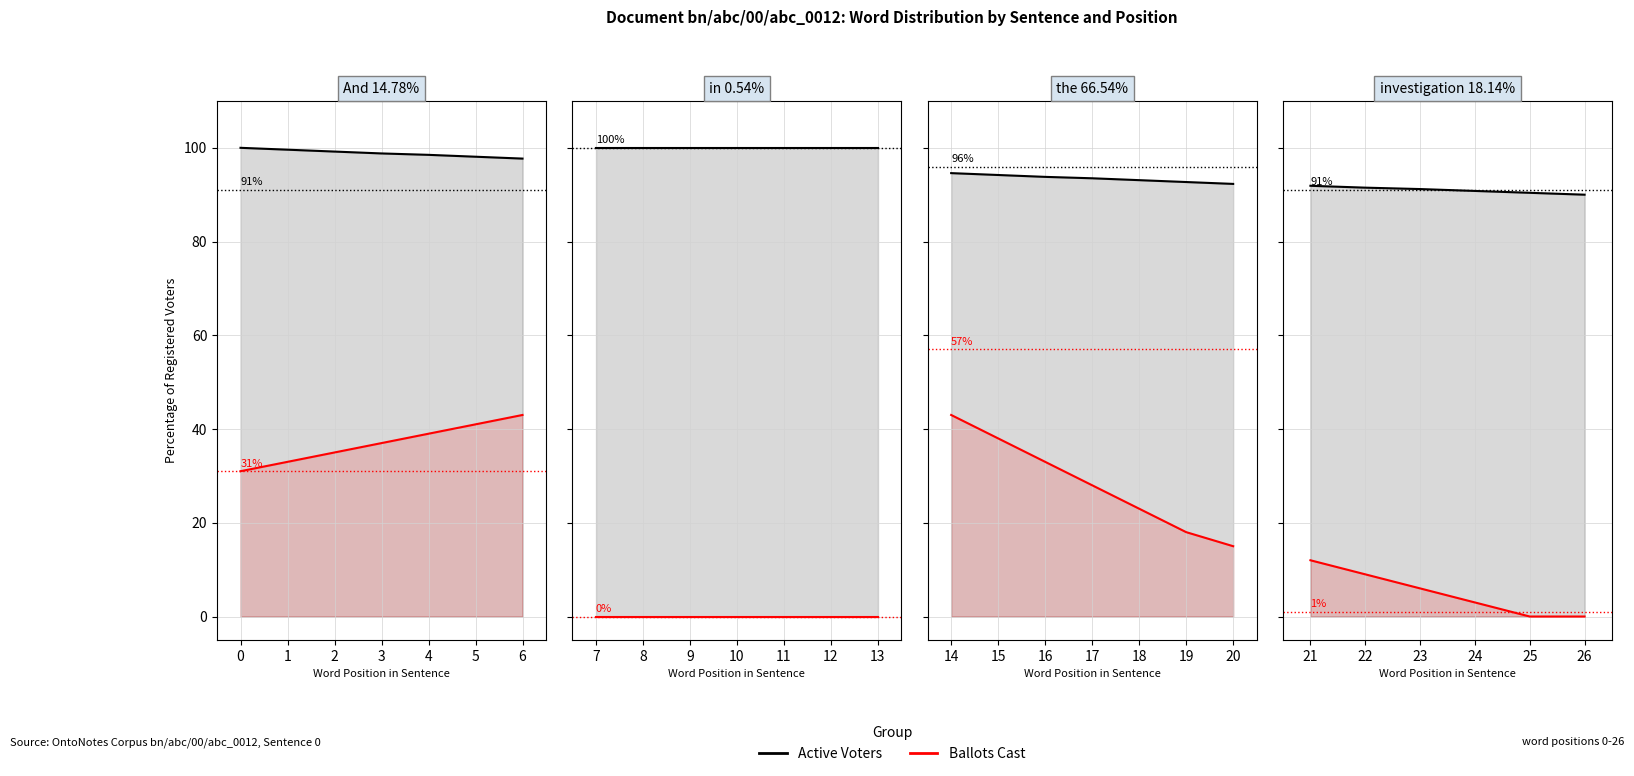

True or false: Active Voters and Ballots Cast intersect in this chart.

False